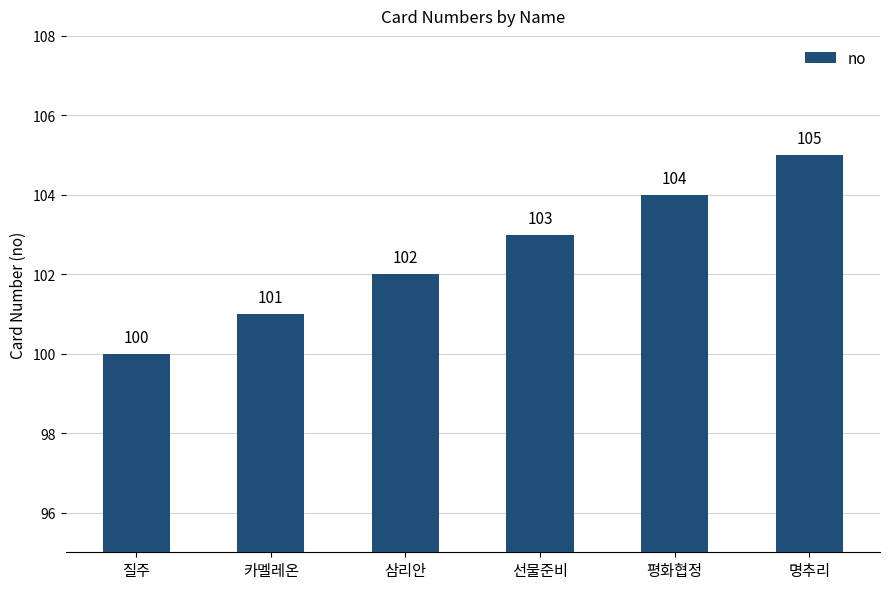

List the labels in order of value, largest first.

명추리, 평화협정, 선물준비, 삼리안, 카멜레온, 질주